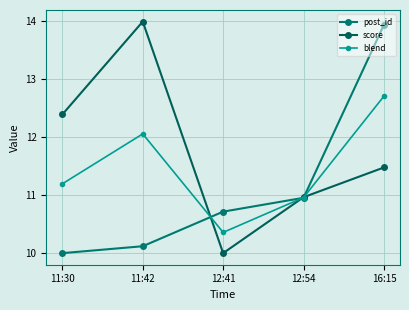

True or false: post_id has more than 2 interior local peaks.

False